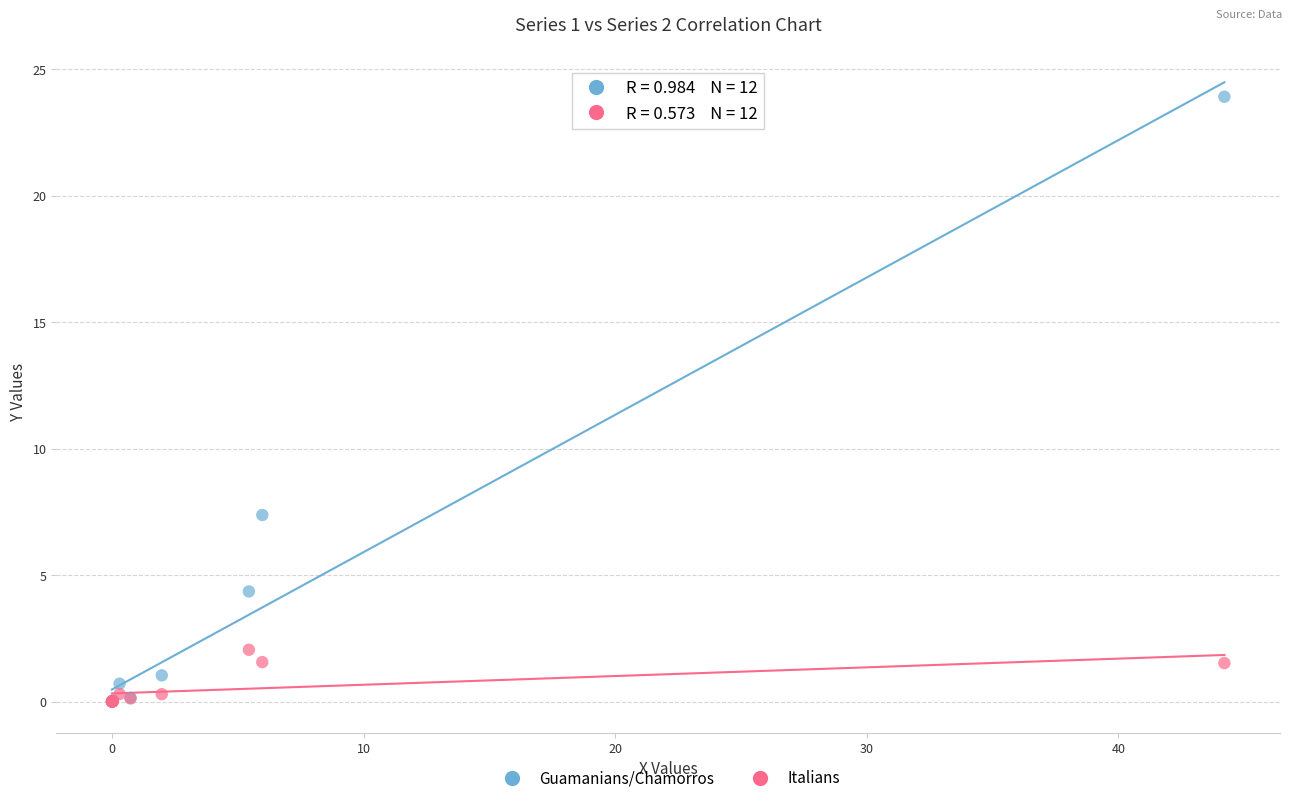

What are all the series names shown in the legend?

Guamanians/Chamorros, Italians